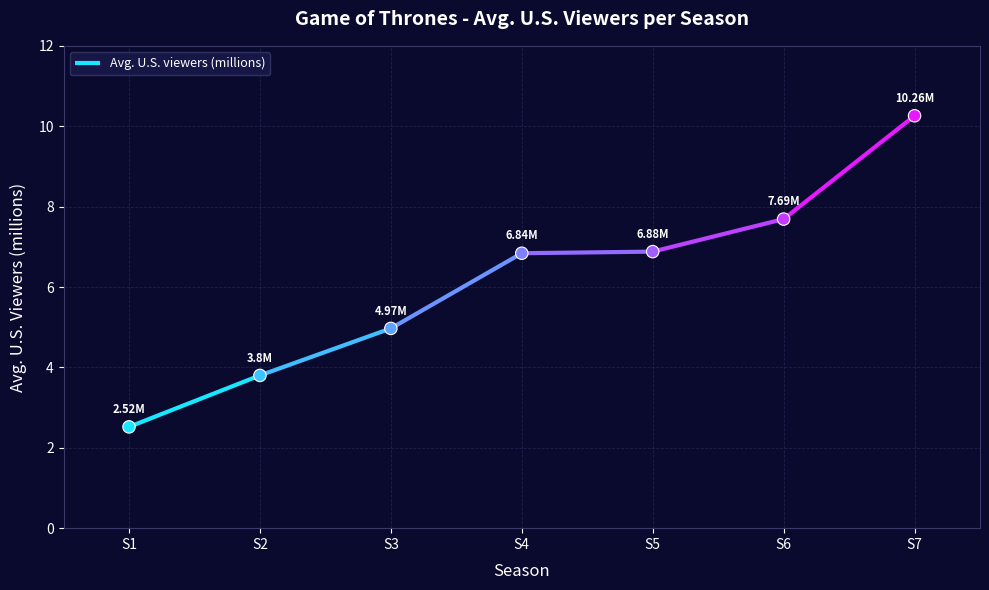

What is the change in value from S2 to S4?

+3.0